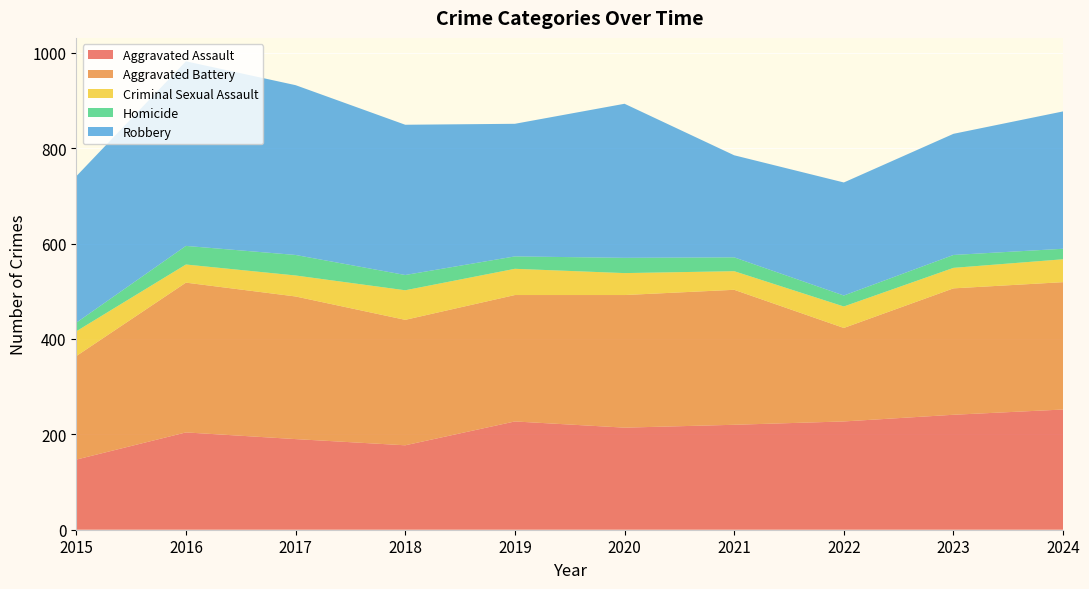

Reading left to right, what are all the values shown in this chart?

Aggravated Assault: 147	204	190	177	227	214	220	227	241	252
Aggravated Battery: 217	314	299	263	265	278	283	196	265	267
Criminal Sexual Assault: 52	38	44	62	55	46	39	45	43	48
Homicide: 18	39	43	32	26	32	29	23	27	22
Robbery: 307	387	356	315	278	323	214	237	254	288